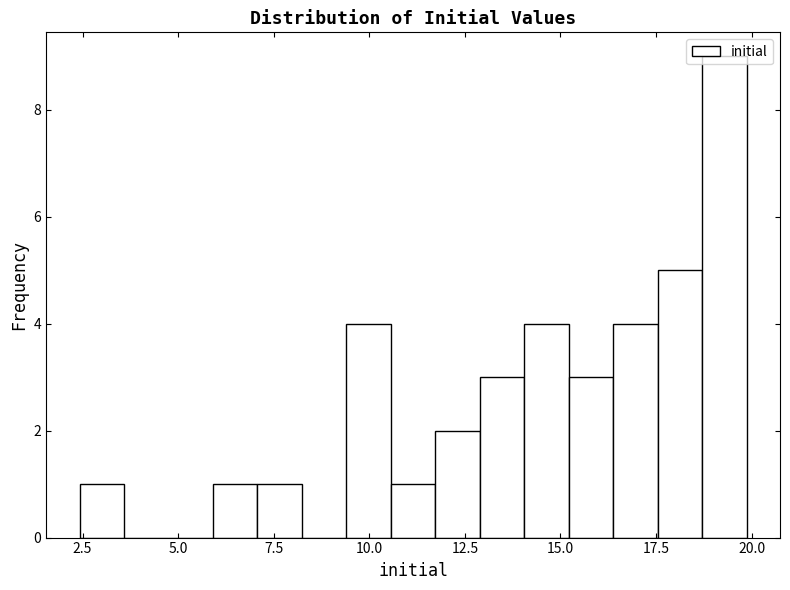

Read against the x-axis, roughly where is the centre of the tallest bar?

19.5